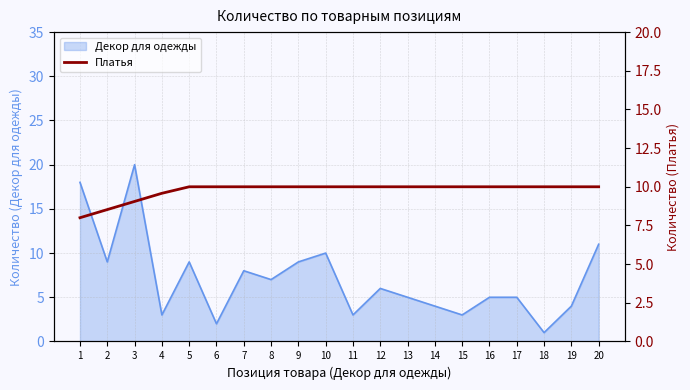

What is the highest value of the Декор для одежды series?

20